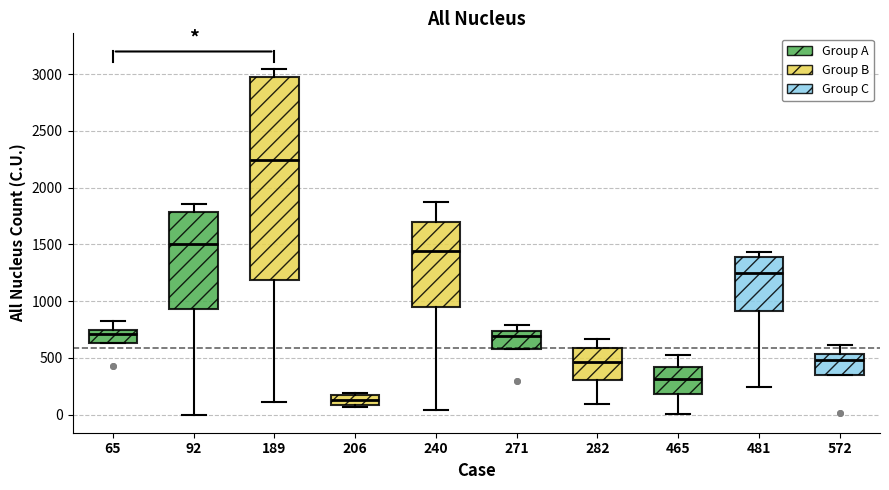

Which box has the lowest median line?

206